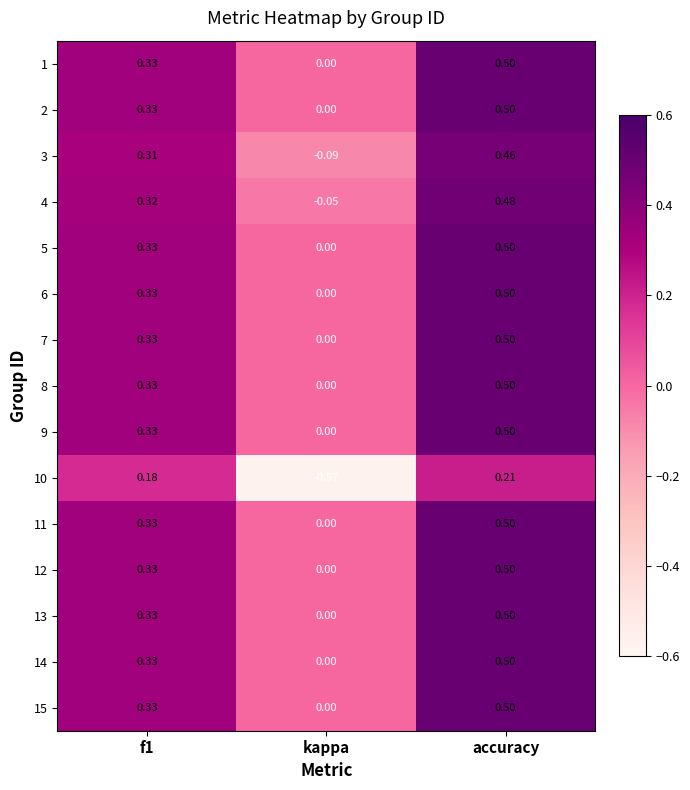

At which label is 8 closest to 0?

kappa